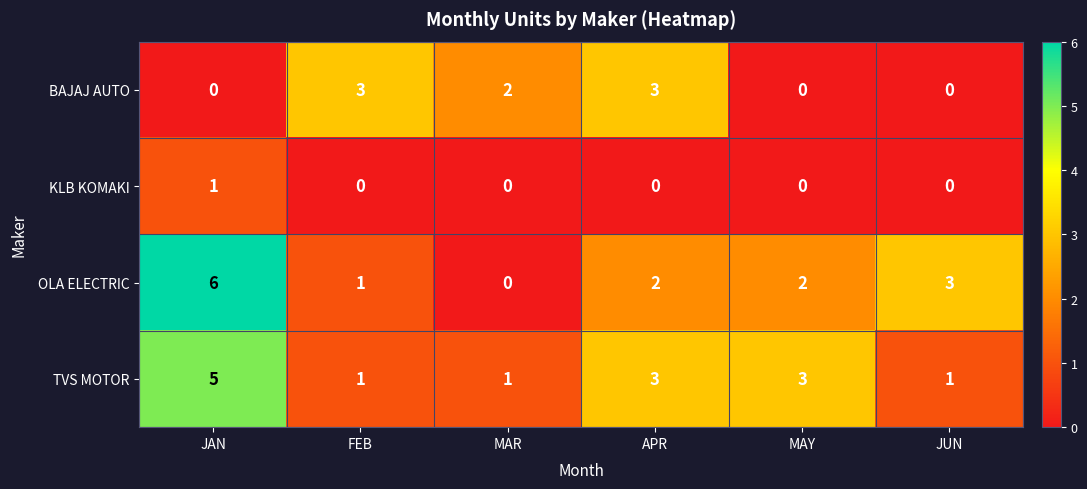

What is the sum of all BAJAJ AUTO values?

8